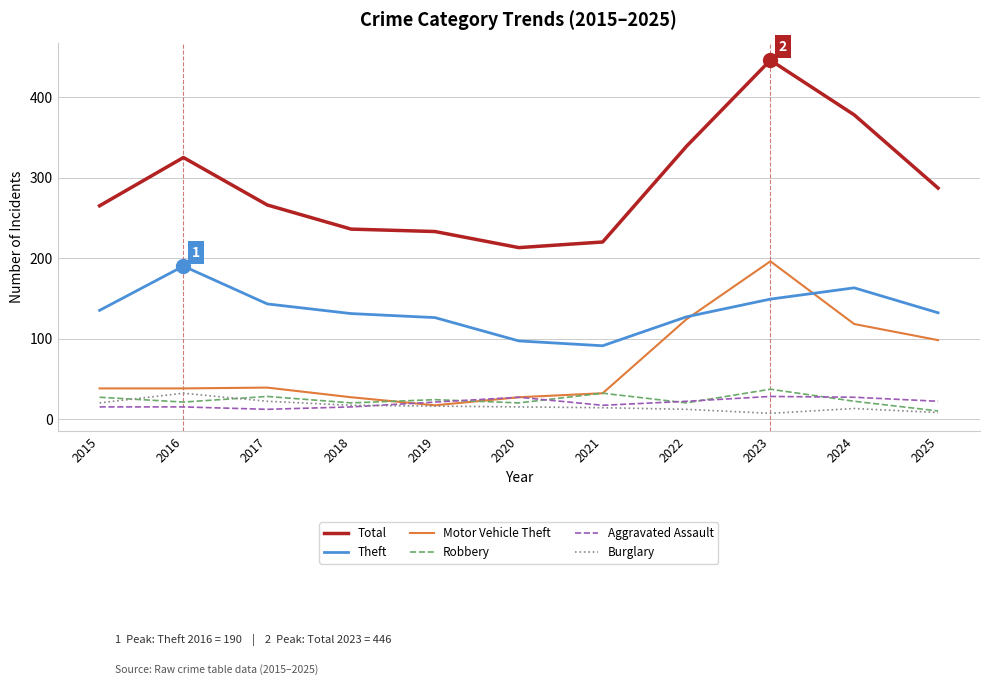

Is the value of Robbery at 2016 greater than the value of Total at 2020?

No